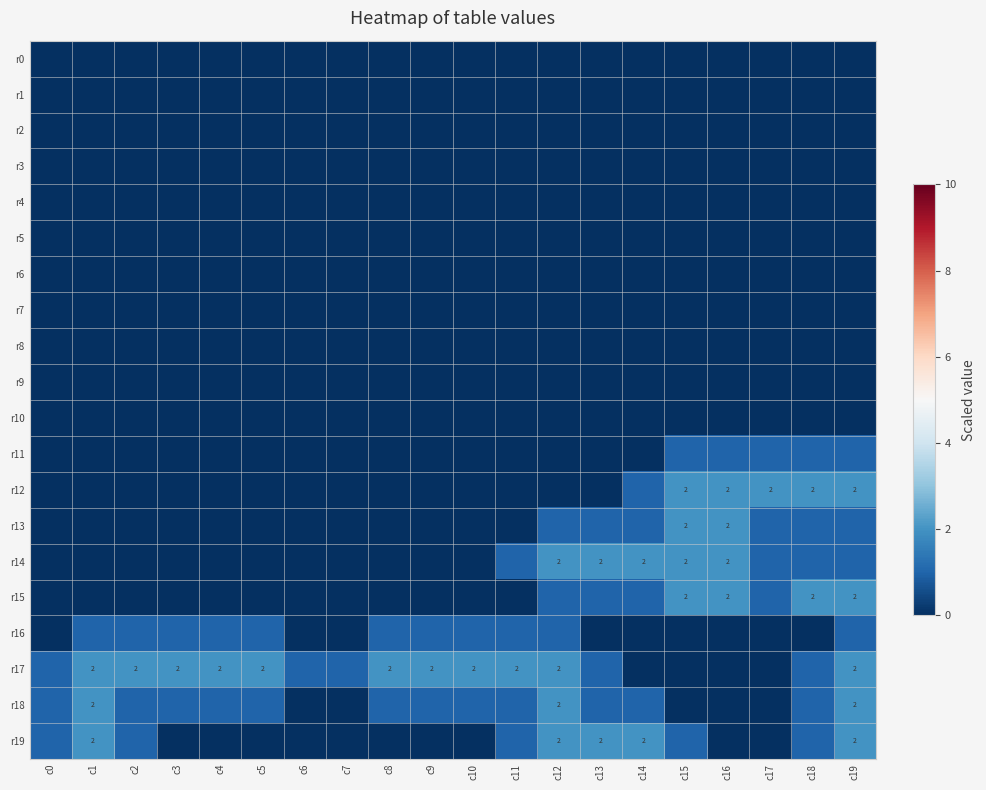

The r11 series shows 0 at c14. True or false?

True